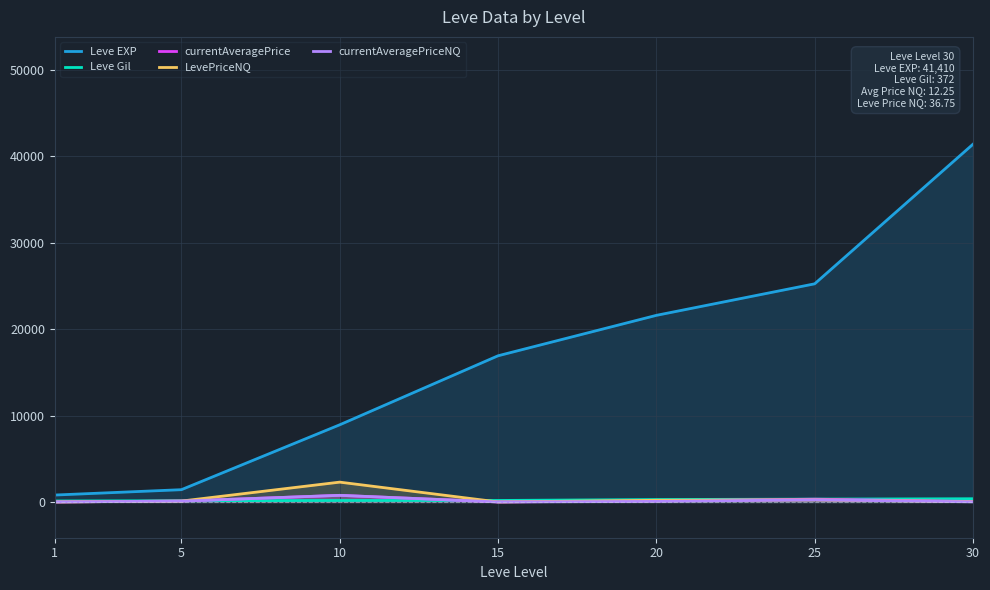

True or false: currentAveragePriceNQ and LevePriceNQ intersect in this chart.

False